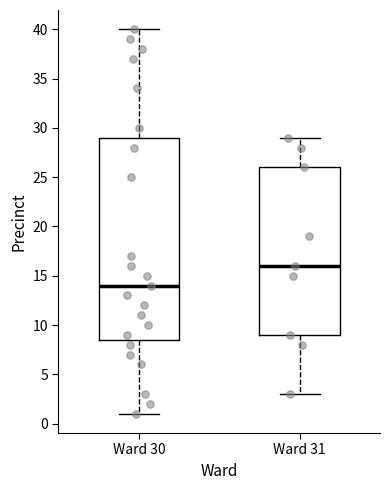

Comparing the boxes themselves (not the whiskers), which one is the tallest?

Ward 30